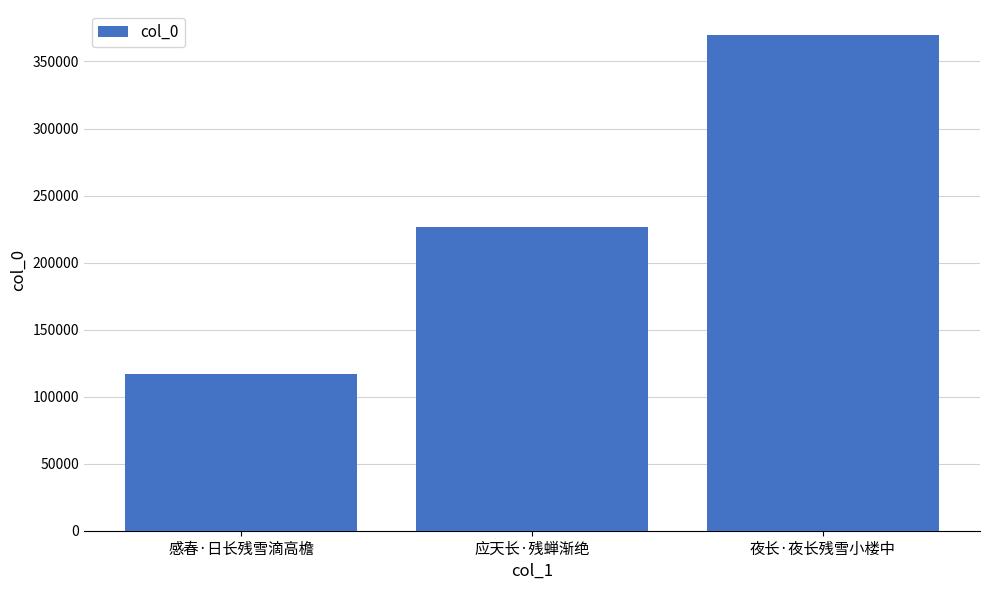

Where is the data nearest to the value 243364?

应天长·残蝉渐绝